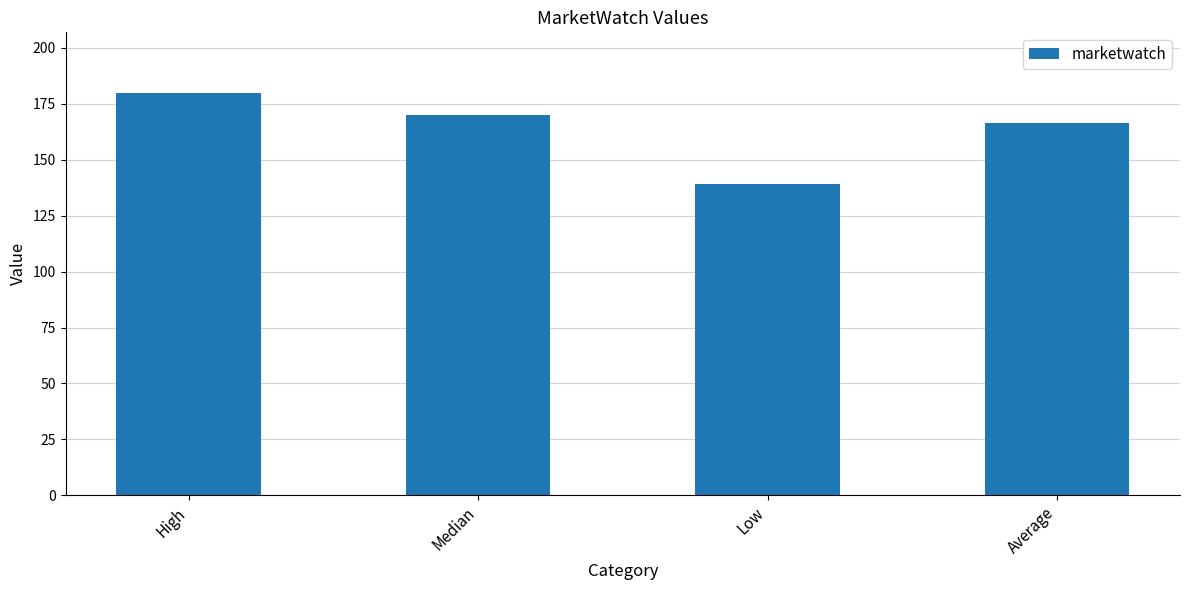

What value does the data have at High?

180.0